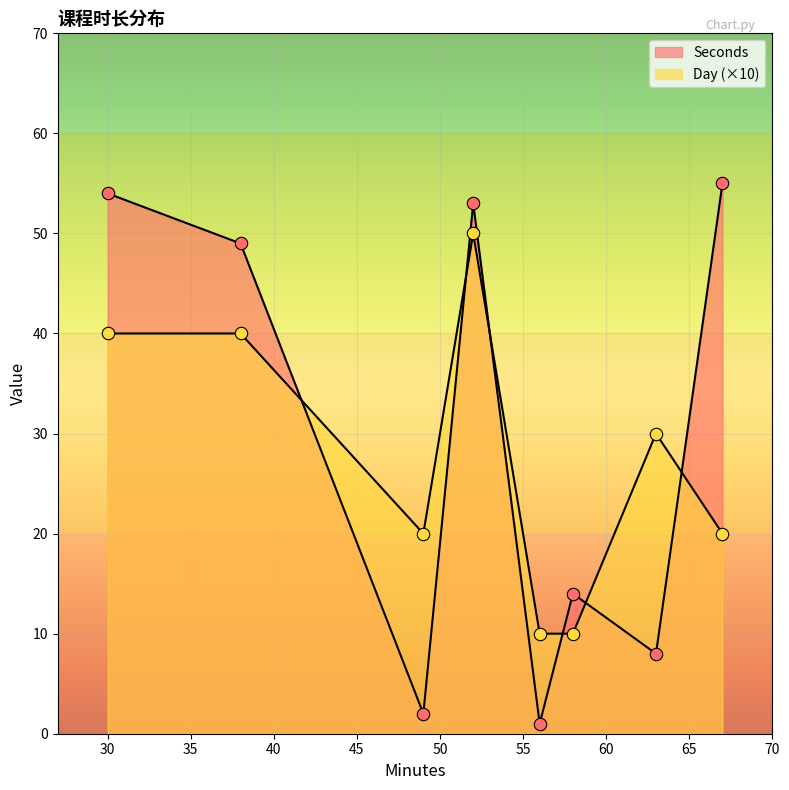

At how many categories does at least one series exceed 46?

4